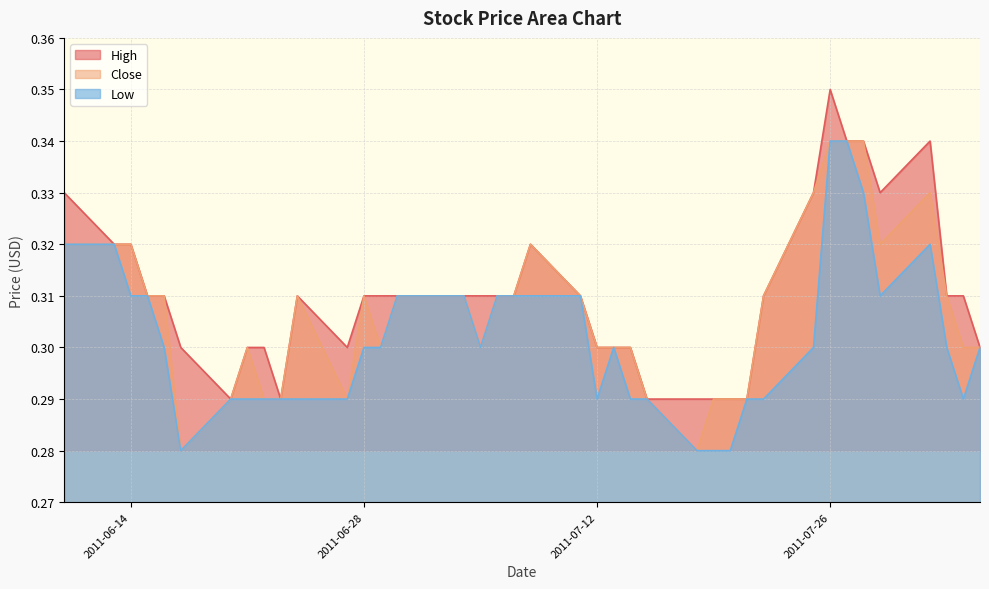

What is the minimum value for Close?

0.3